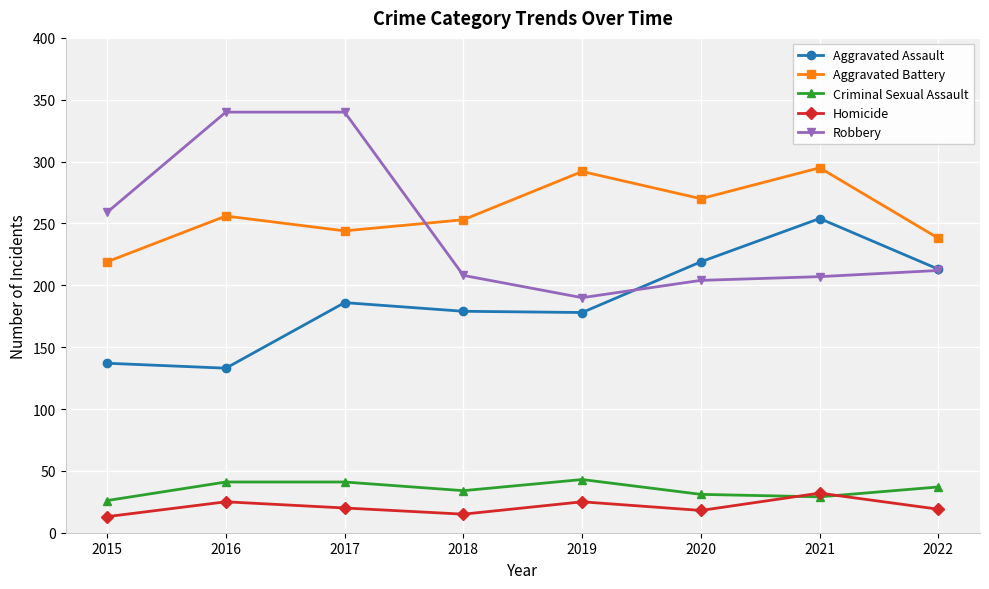

What is the spread (max minus min) of values at 2021?

266